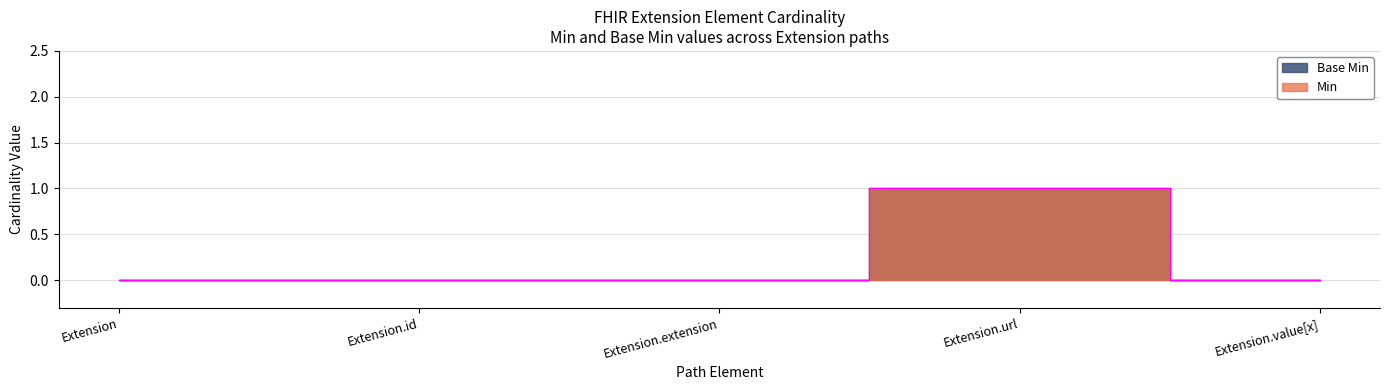

True or false: Min has more than 2 interior local peaks.

False